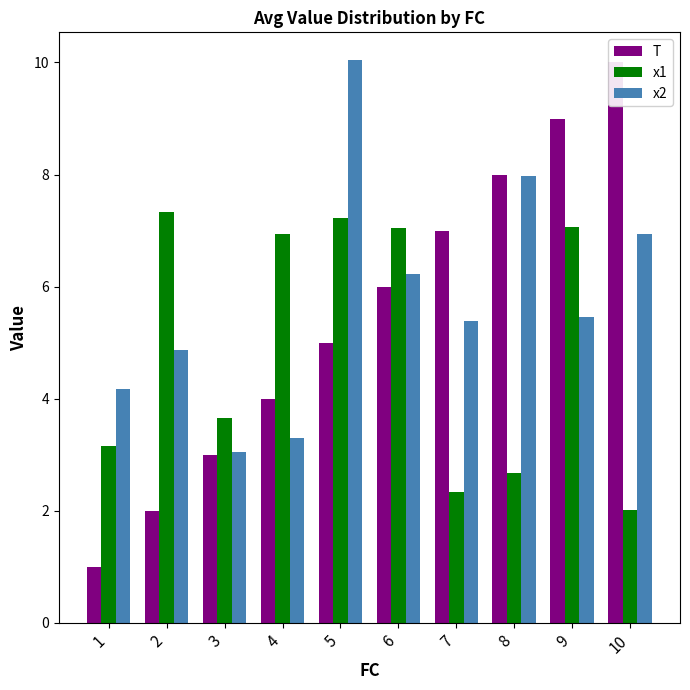

At which label does x1 reach its peak?

2